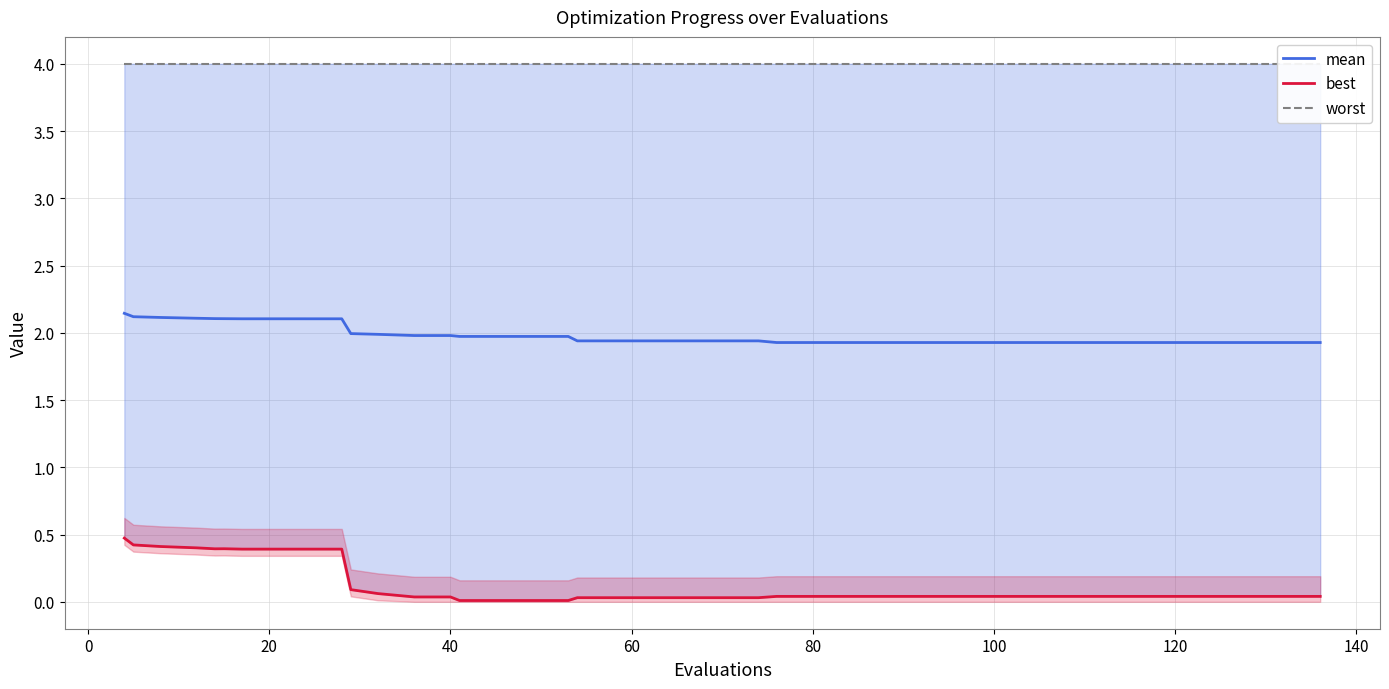

What are all the series names shown in the legend?

mean, best, worst